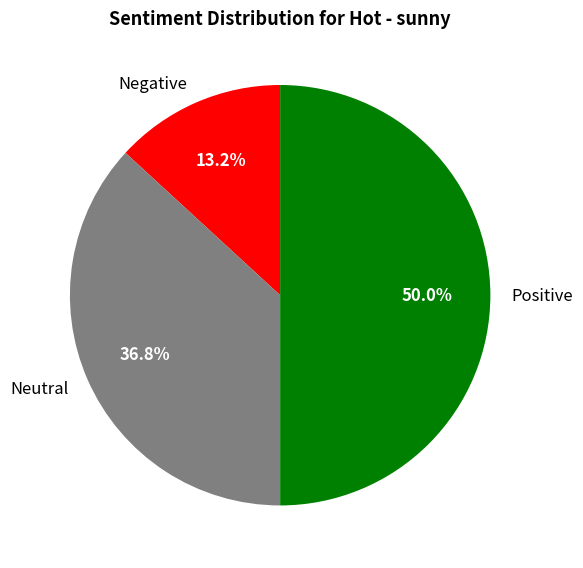

What is the largest slice in the pie chart?

Positive